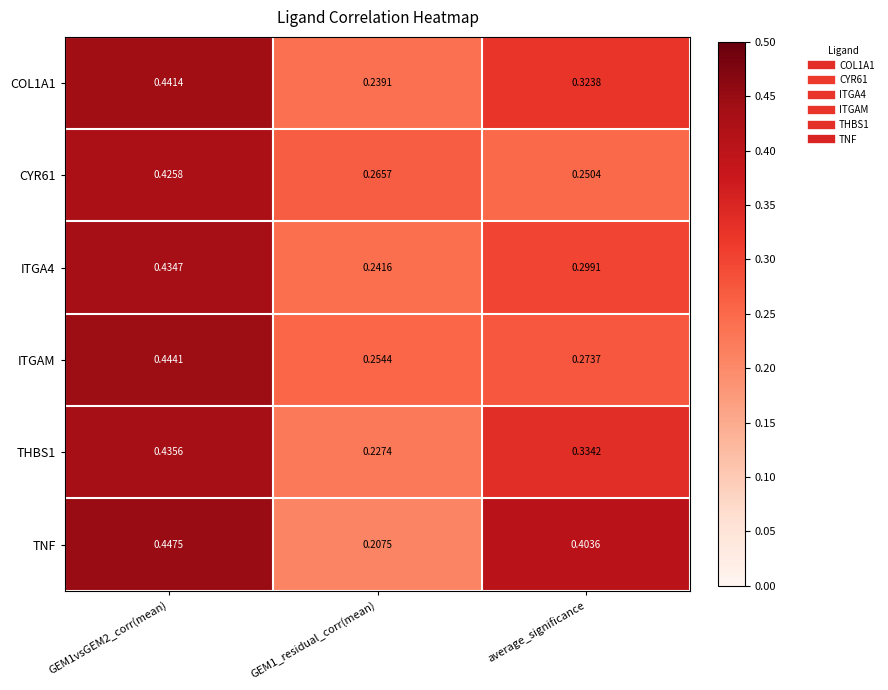

Is the value of CYR61 at GEM1_residual_corr(mean) greater than the value of COL1A1 at average_significance?

No